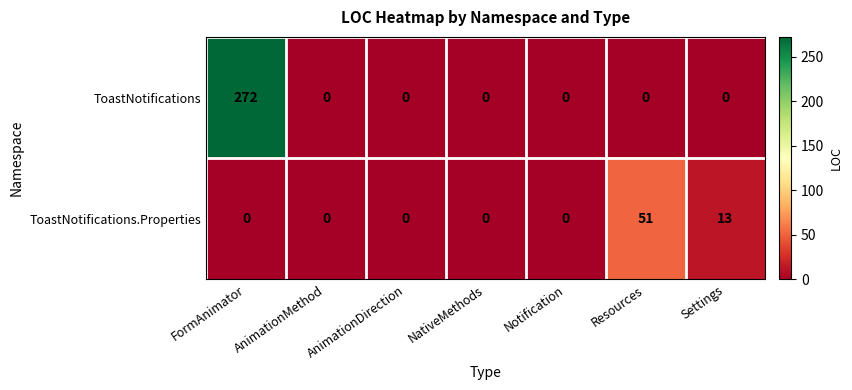

Rank the series by their average value, from lowest to highest.

ToastNotifications.Properties, ToastNotifications